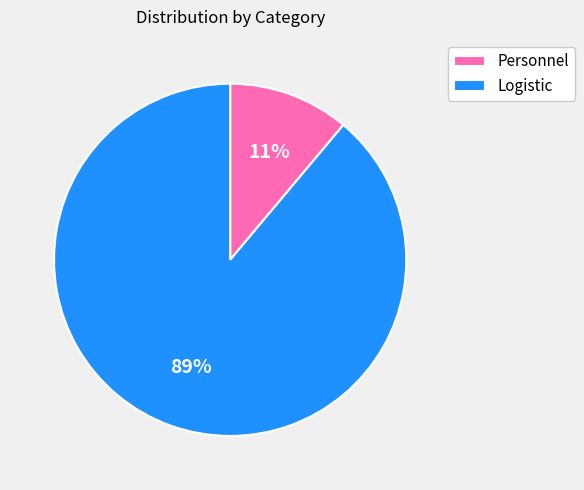

Count the number of slices in the pie.

2